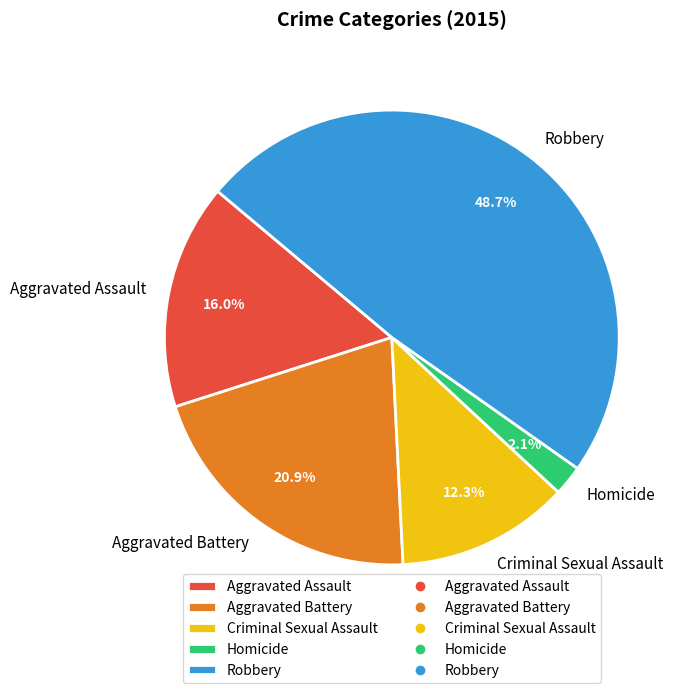

Which has a higher value, Robbery or Homicide?

Robbery